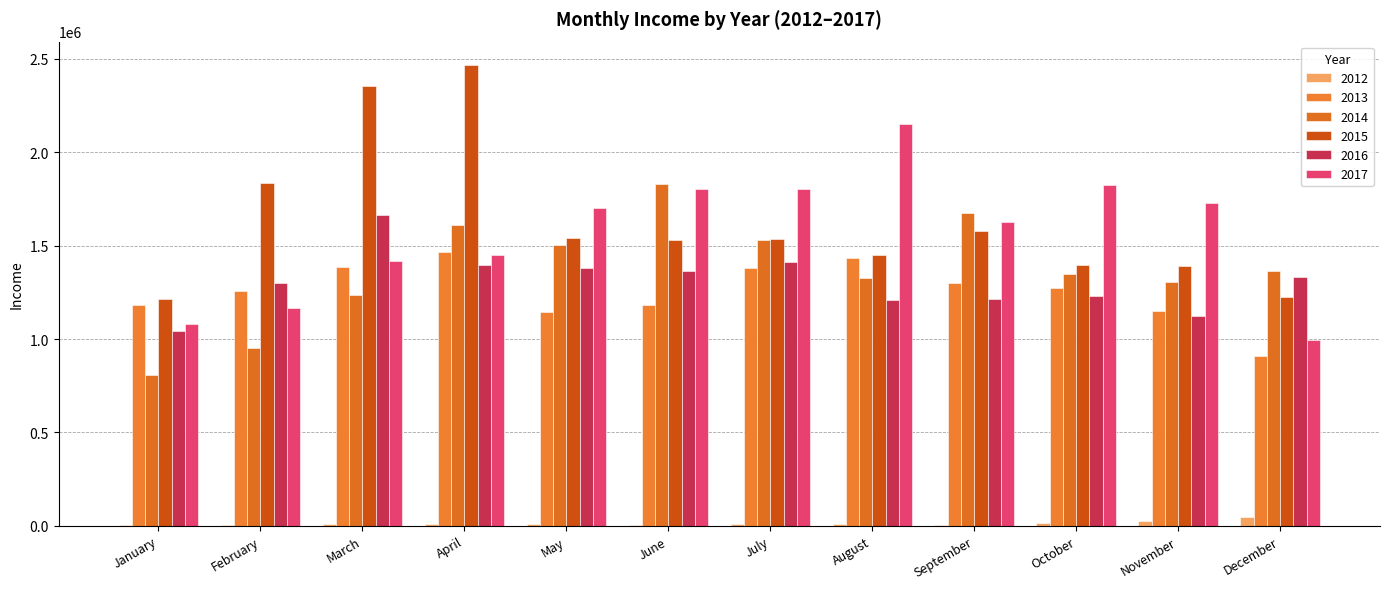

How many data points in 2015 are above 1534772?

6